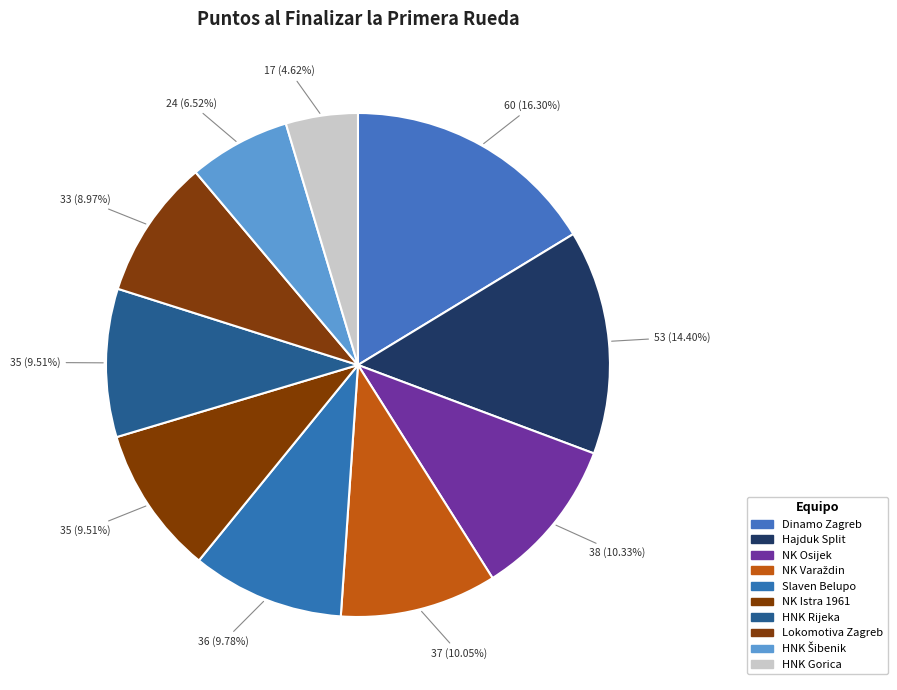

Which has a higher value, HNK Šibenik or Lokomotiva Zagreb?

Lokomotiva Zagreb